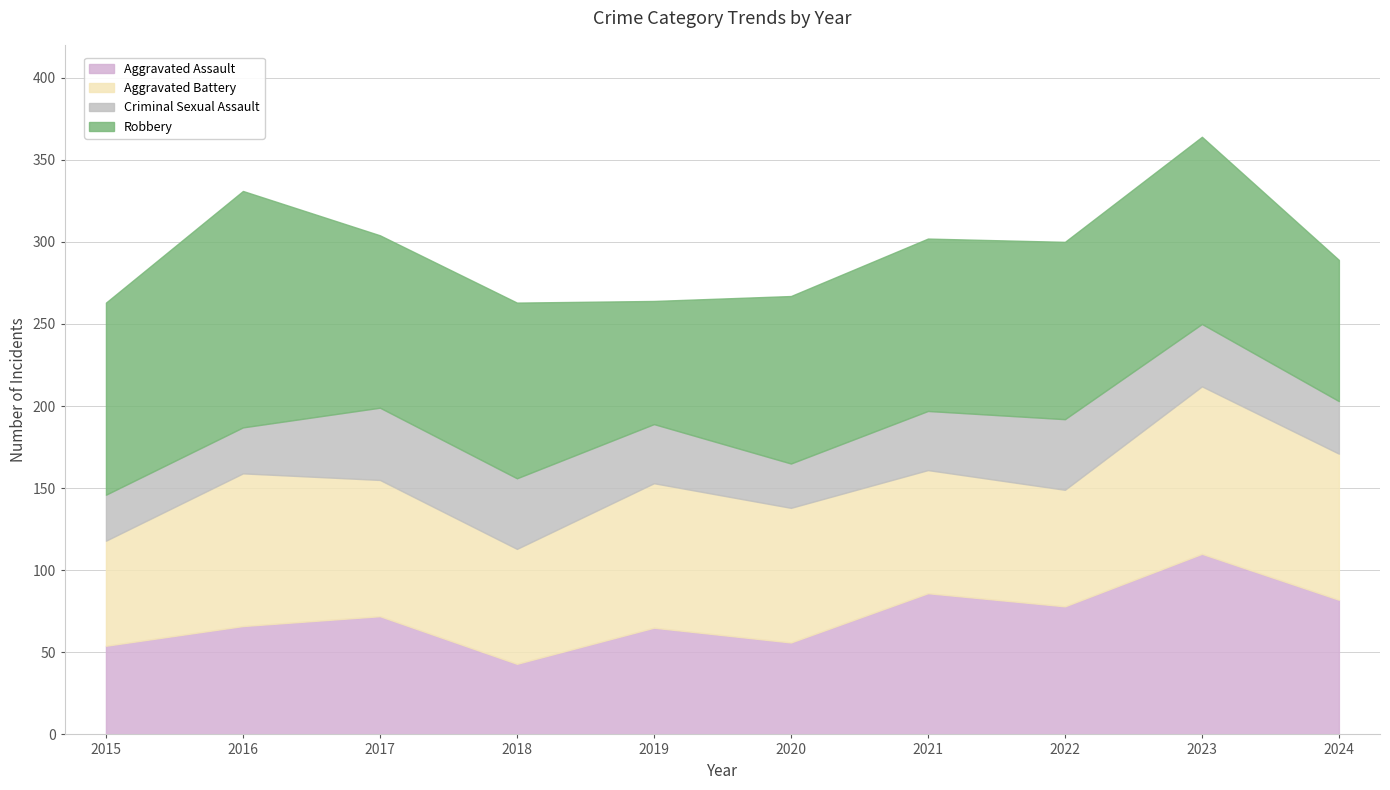

Where is the first local minimum for Aggravated Assault?

2018